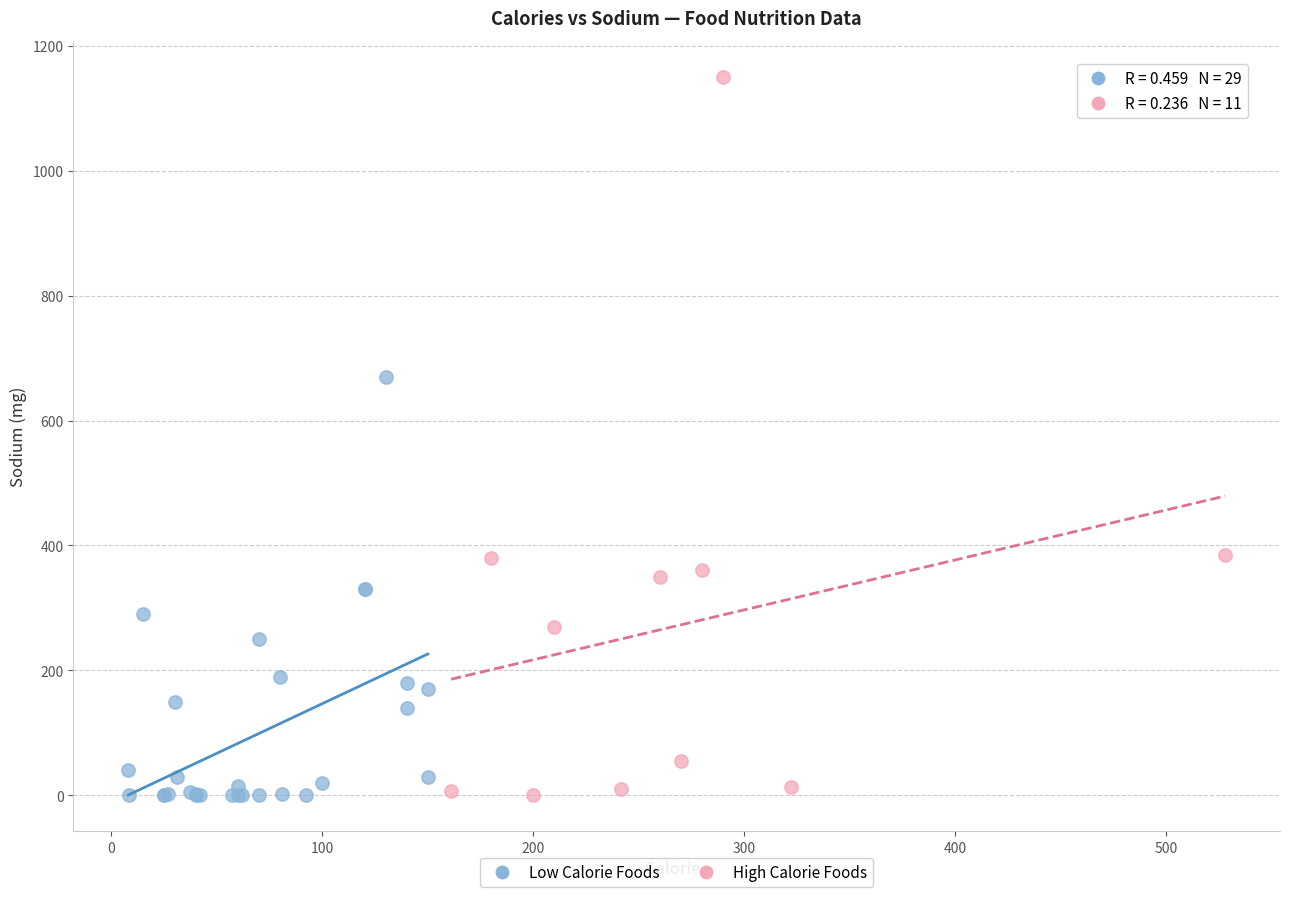

Which series reaches the maximum Y coordinate?

High Calorie Foods